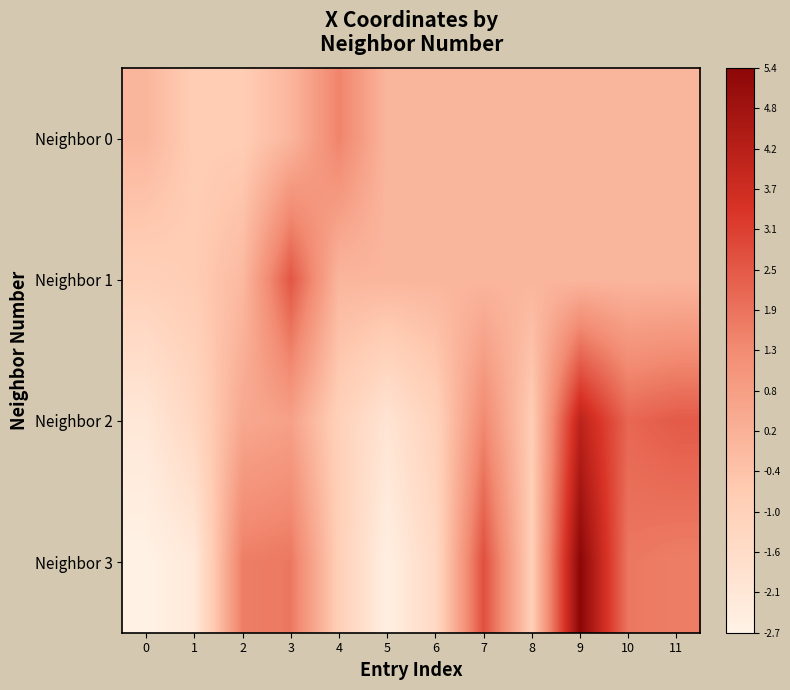

Rank the series at 5 from highest to lowest value.

Neighbor 0, Neighbor 1, Neighbor 2, Neighbor 3